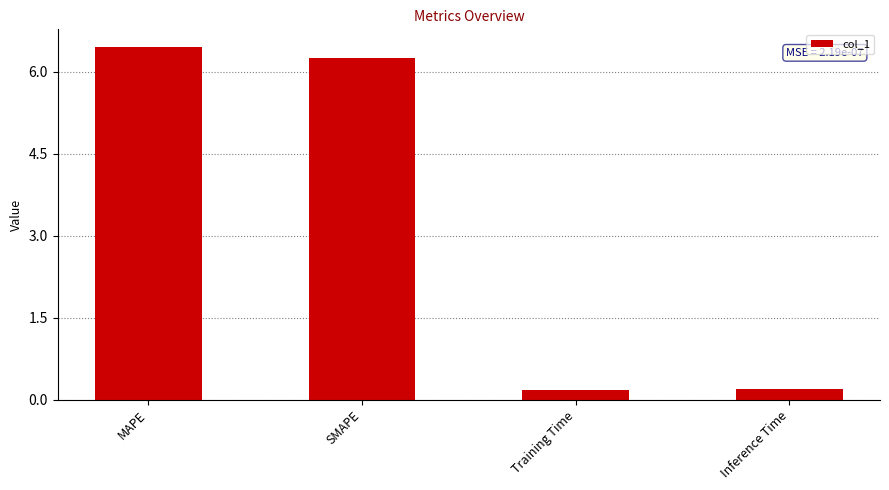

What is the sum of all values?

13.1